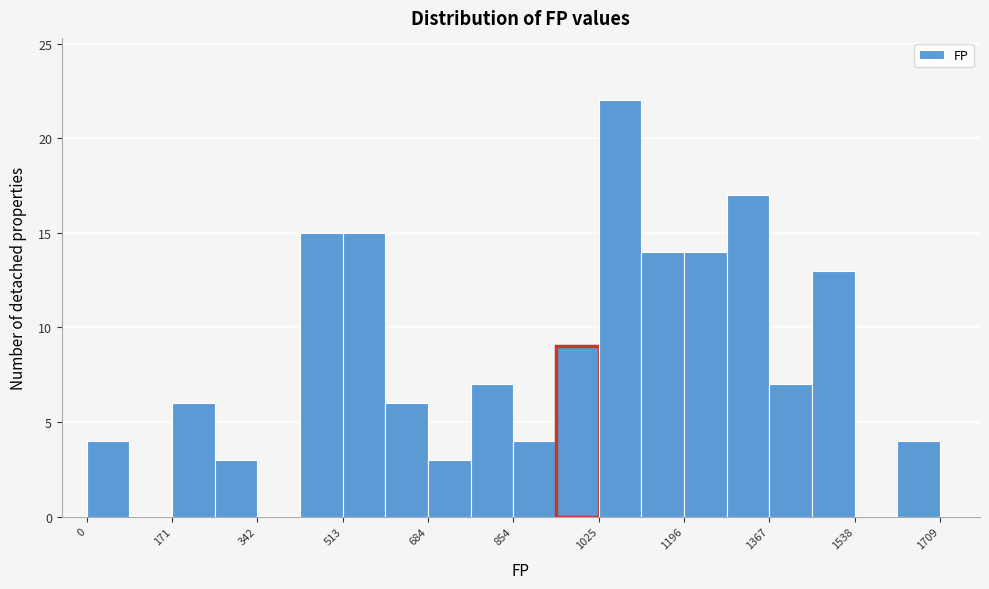

Reading left to right, transcribe this chart: for each bar, give the range it covers on the x-axis and its height. Neither the bar edges nor the heights are printed on the chart, so give them approximately, as read against the axes.

0 to 80: 4
80 to 180: 0
180 to 260: 6
260 to 340: 3
340 to 420: 0
420 to 520: 15
520 to 600: 15
600 to 680: 6
680 to 760: 3
760 to 860: 7
860 to 940: 4
940 to 1020: 9
1020 to 1120: 22
1120 to 1200: 14
1200 to 1280: 14
1280 to 1360: 17
1360 to 1460: 7
1460 to 1540: 13
1540 to 1620: 0
1620 to 1700: 4